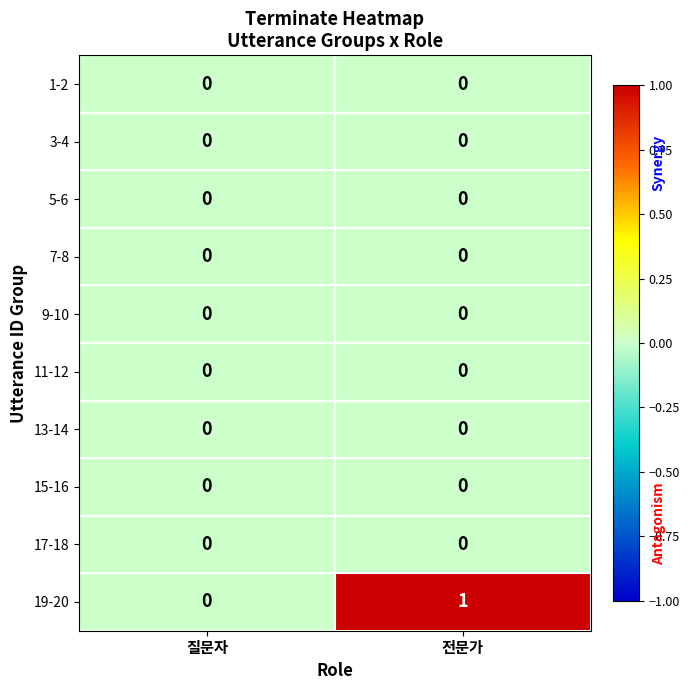

The 15-16 series shows 0 at 질문자. True or false?

True